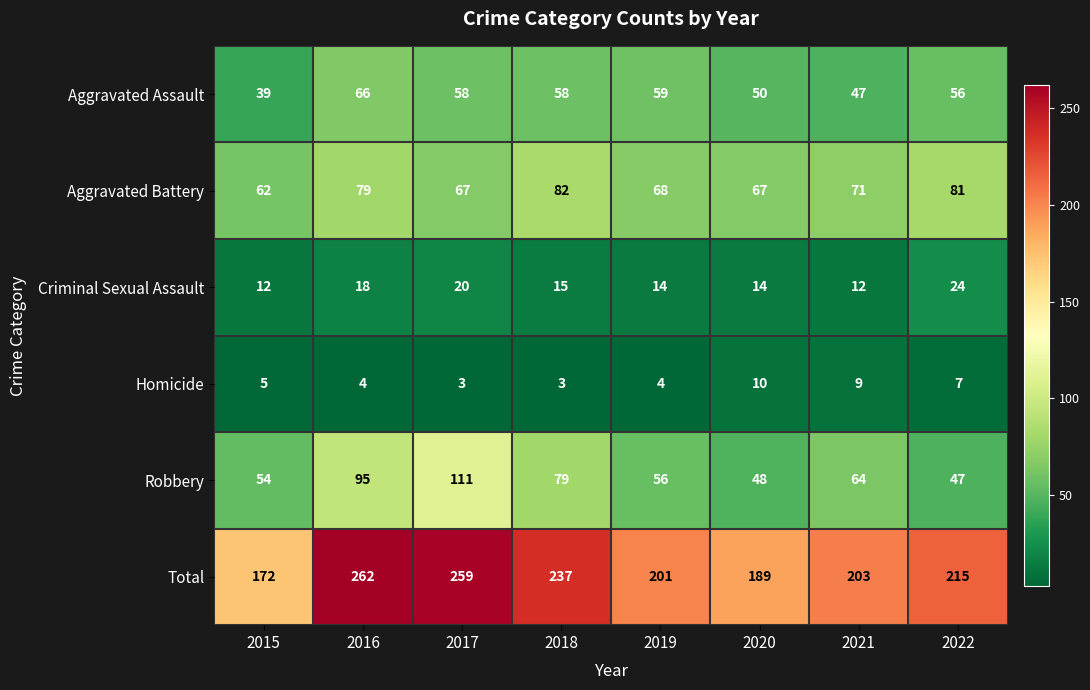

Which label corresponds to the largest value in the chart?

2016